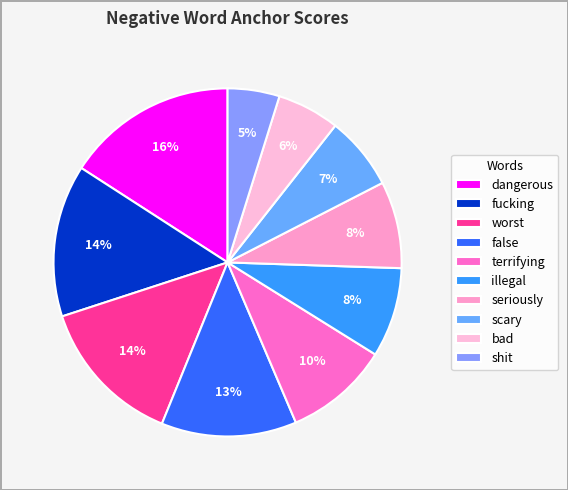

What percentage is the shit slice, to the nearest percent?

5%